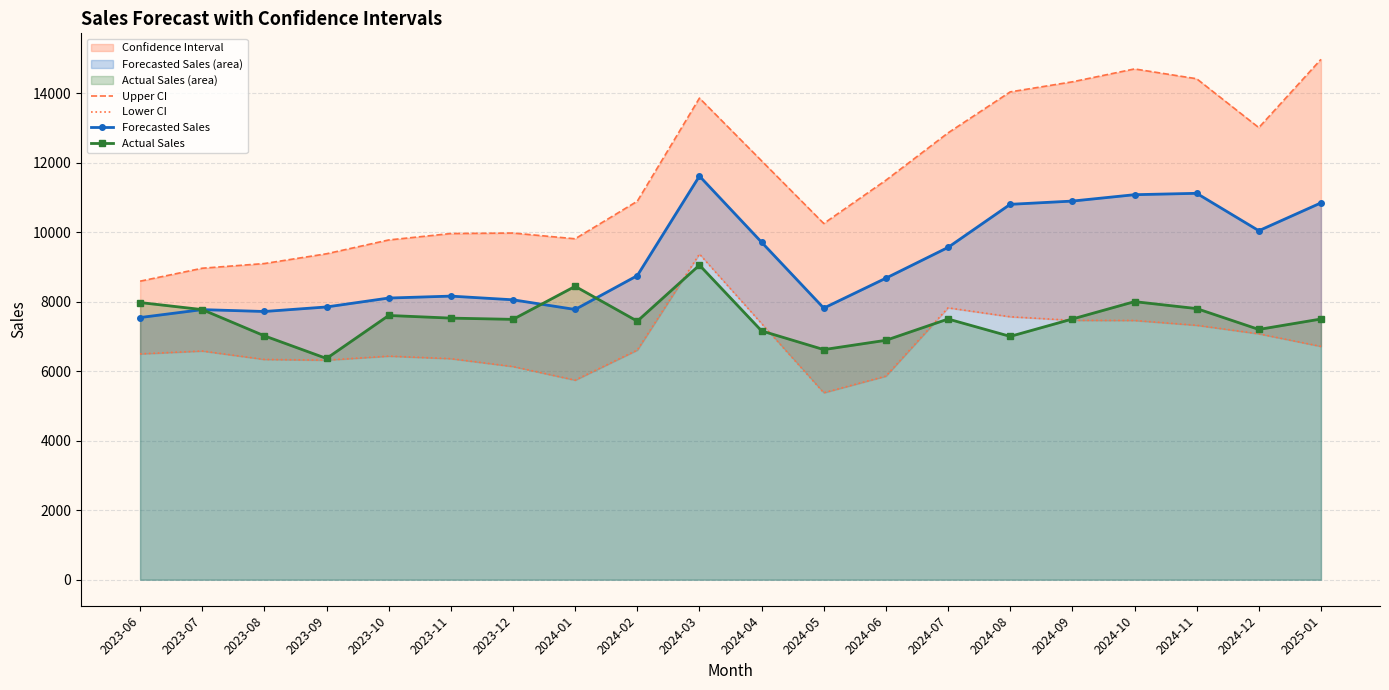

True or false: Lower CI and Upper CI cross at least once.

False